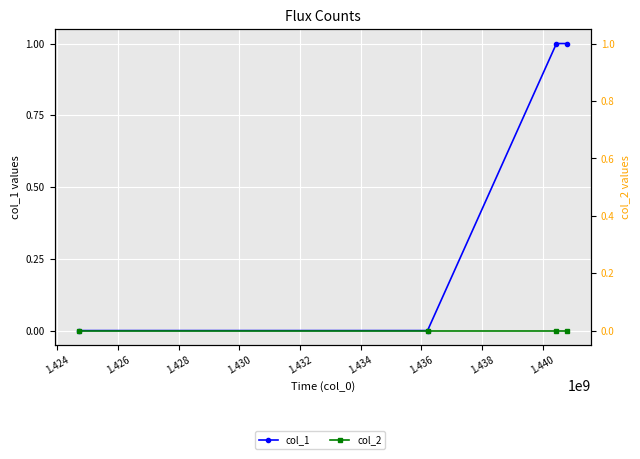

What is the maximum value shown in the chart?

1